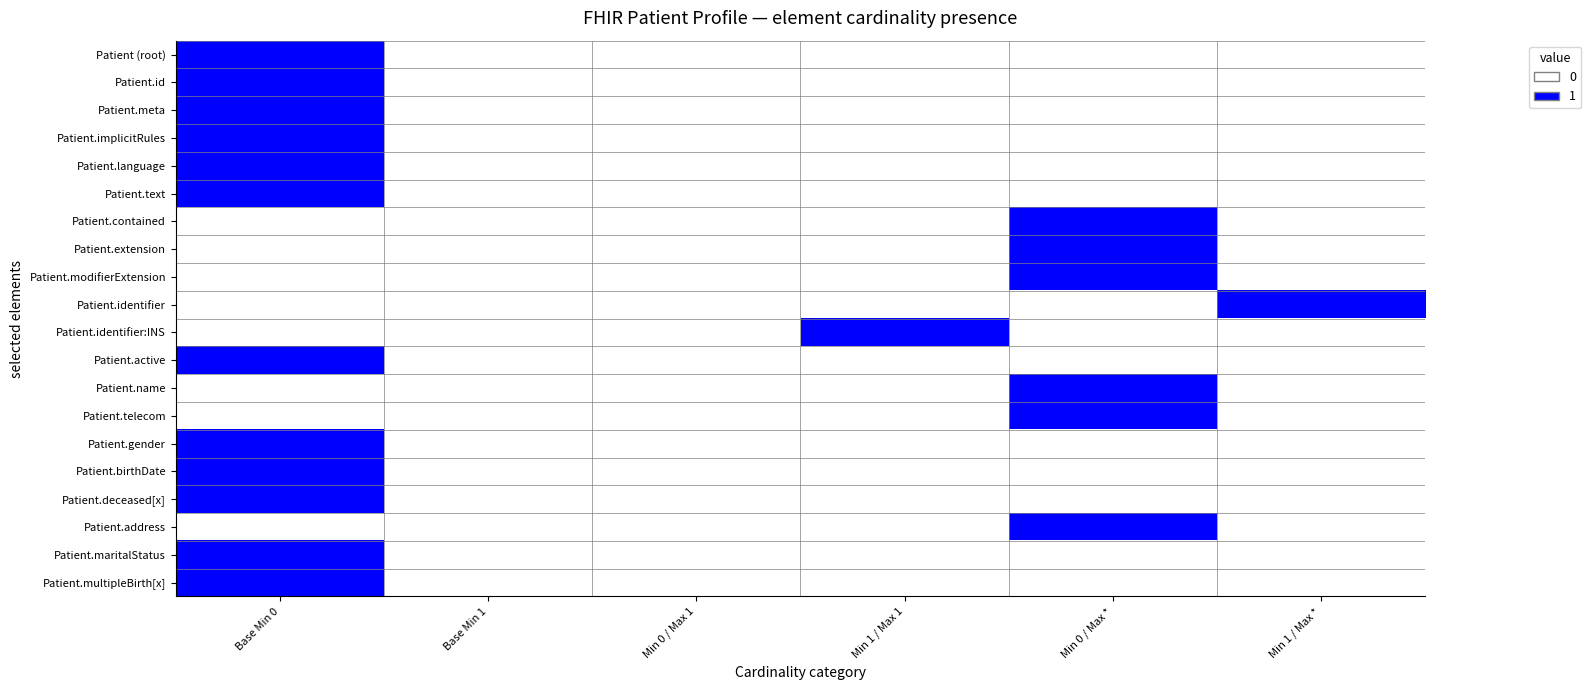

Which series has the largest total across all categories?

Patient (root)